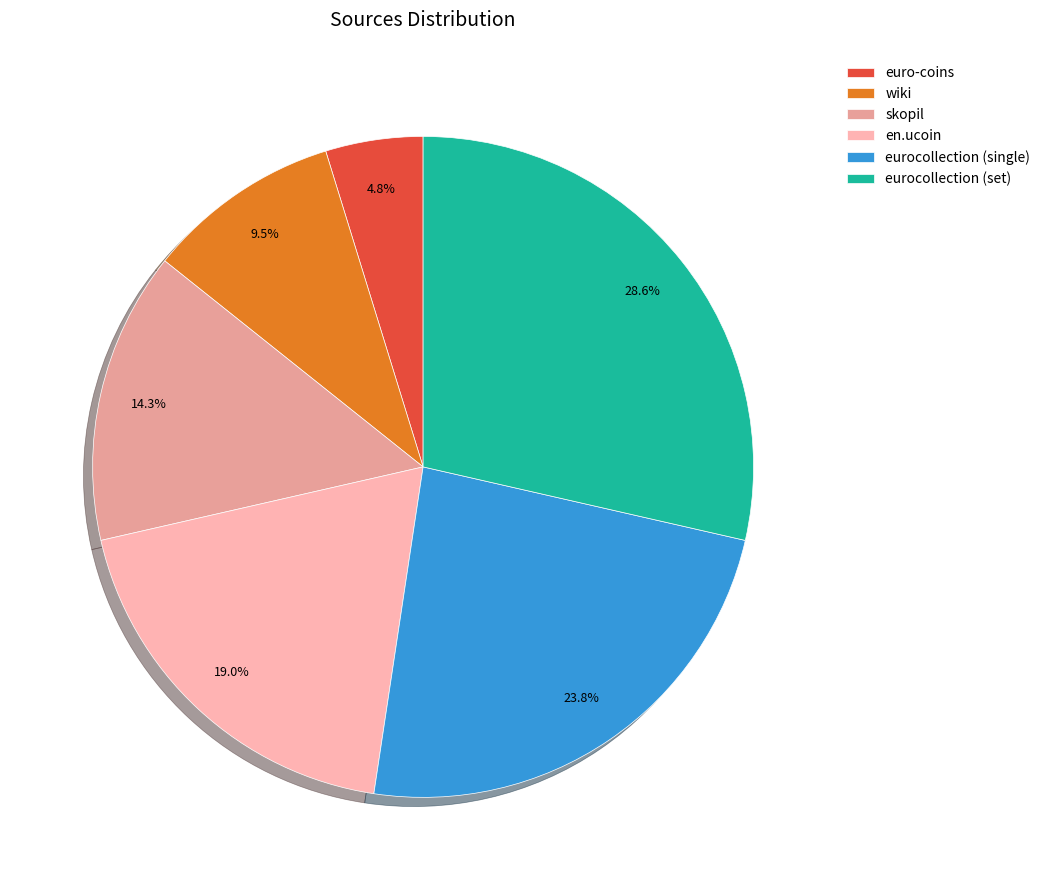

How many segments does this pie chart have?

6